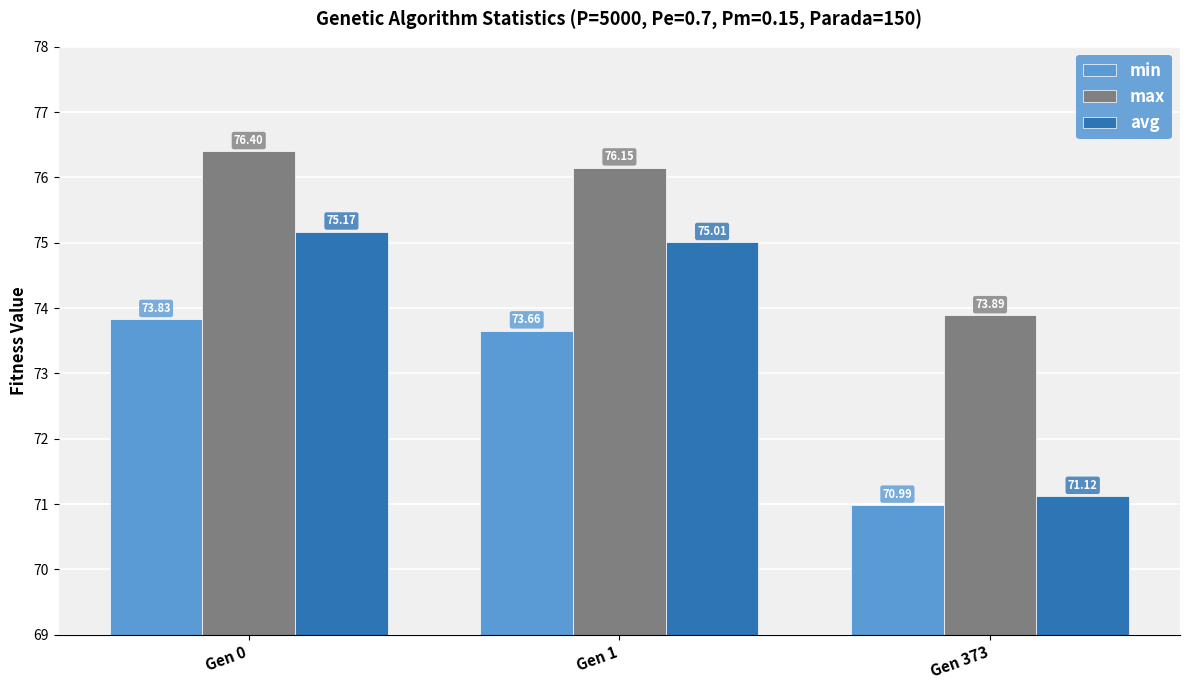

Reading right to left, extract all data points from this chart.

min: 71.0	73.7	73.8
max: 73.9	76.2	76.4
avg: 71.1	75.0	75.2